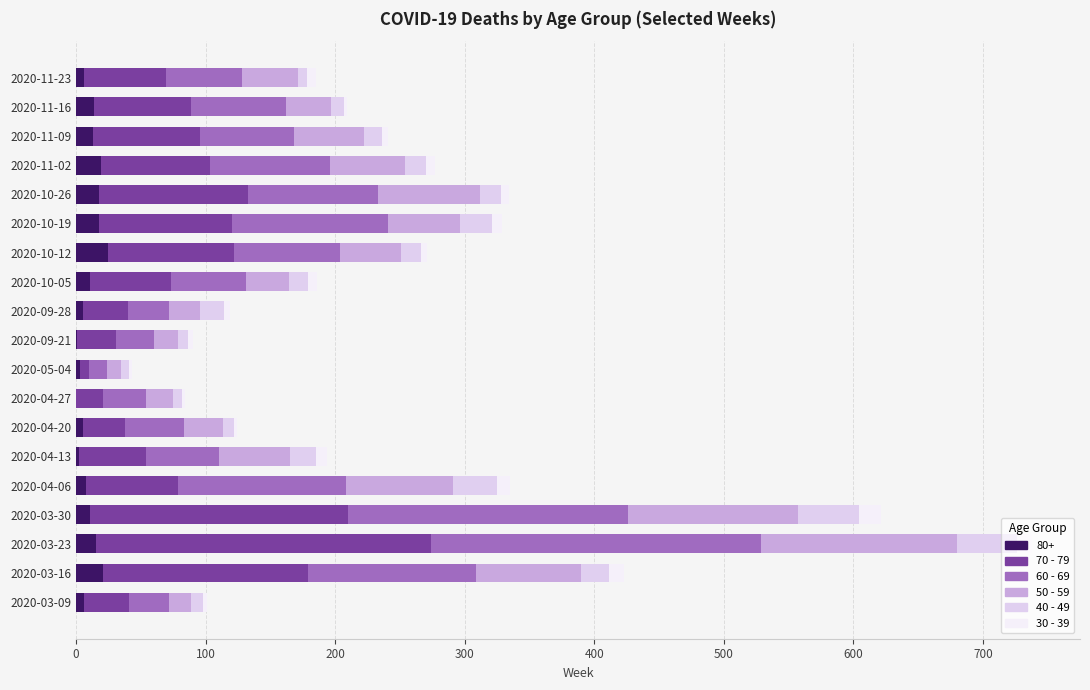

At which category is the sum across all series the highest?

2020-03-23